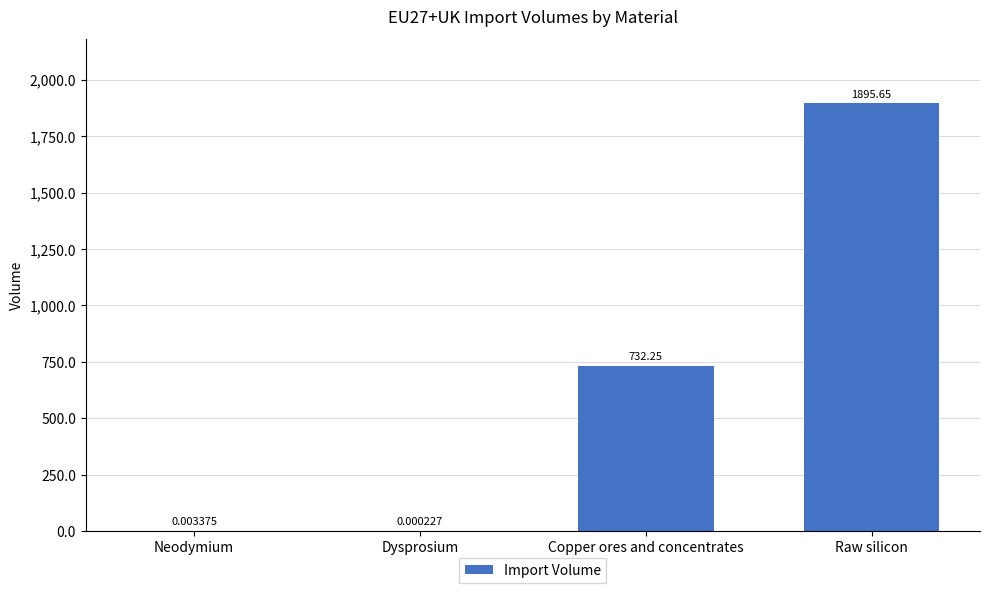

Count the number of data series in this chart.

1